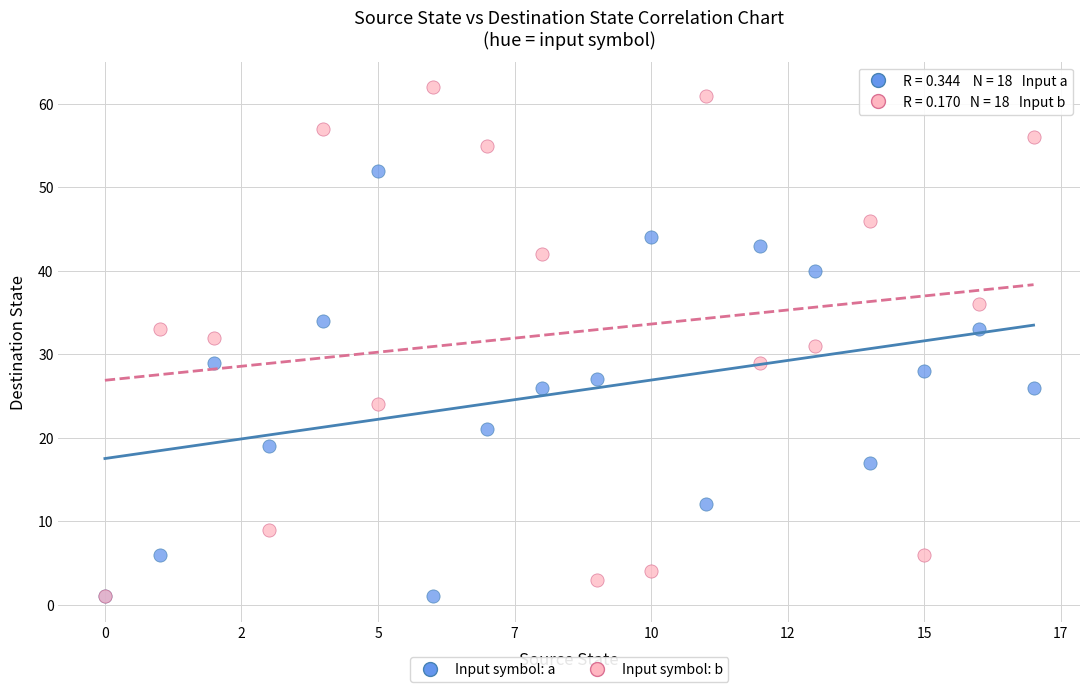

Which series has the largest Y range (max minus min)?

Input symbol: b